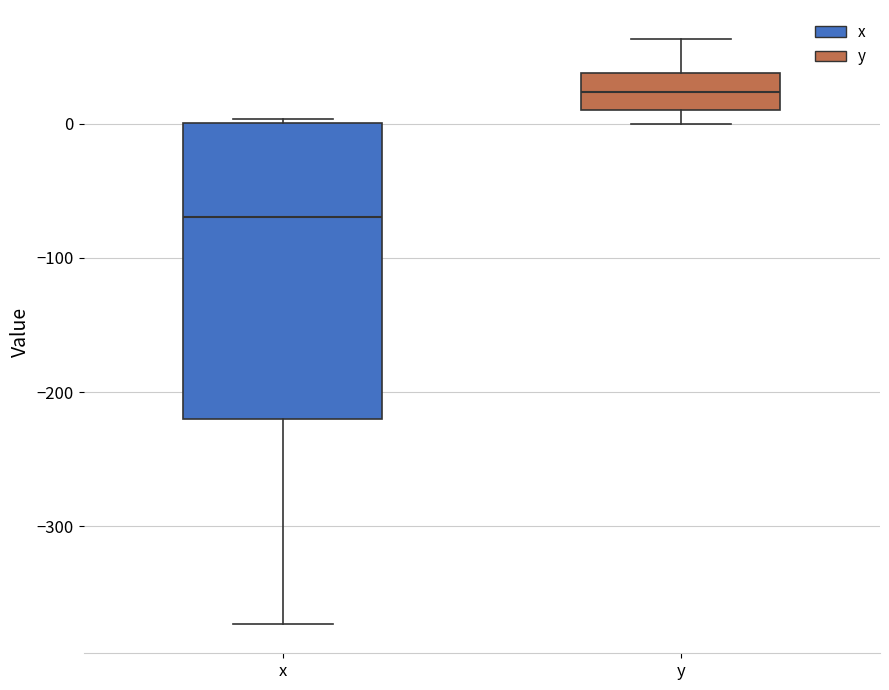

Reading left to right, read every box against the y-axis: the position of its median line, the range the box covers, and the ends of its whiskers. The values are not printed on the chart, so give them approximately, as read against the axis.

x: median -70, box -220 to 0, whiskers -370 to 0 (just above the box's upper edge)
y: median 20, box 10 to 40, whiskers 0 to 60